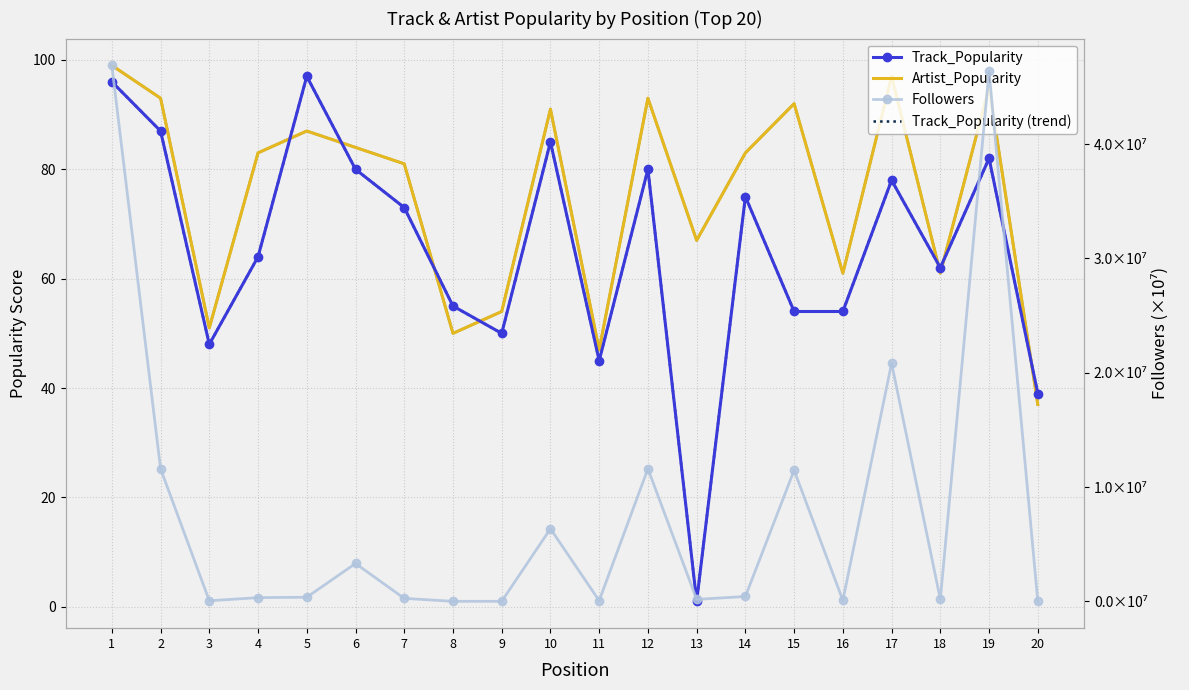

What is the value of the Track_Popularity point at the 15th from the left?

54